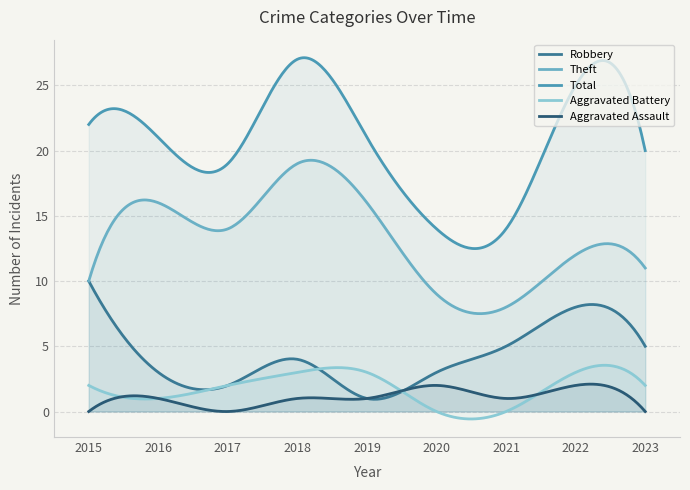

Which series has the widest spread of values?

Total